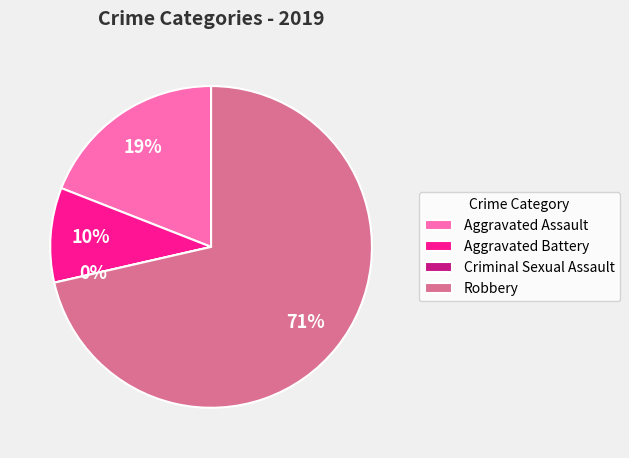

Which category has the smallest portion of the pie?

Criminal Sexual Assault